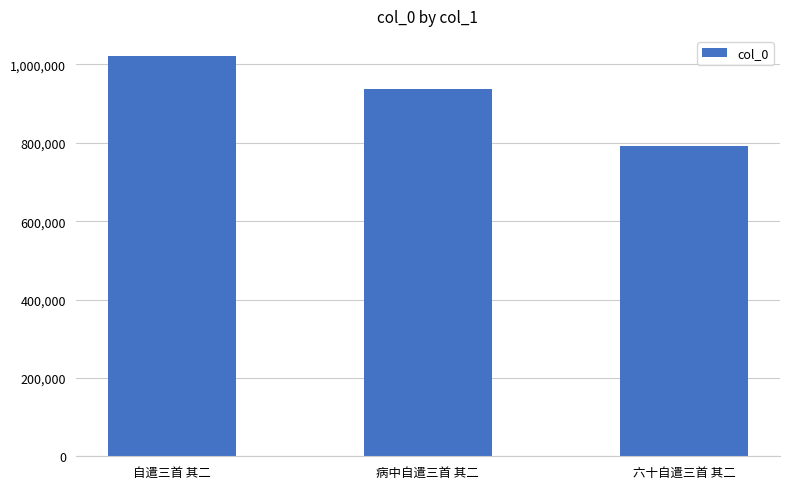

Which label corresponds to the smallest value in the chart?

六十自遣三首 其二